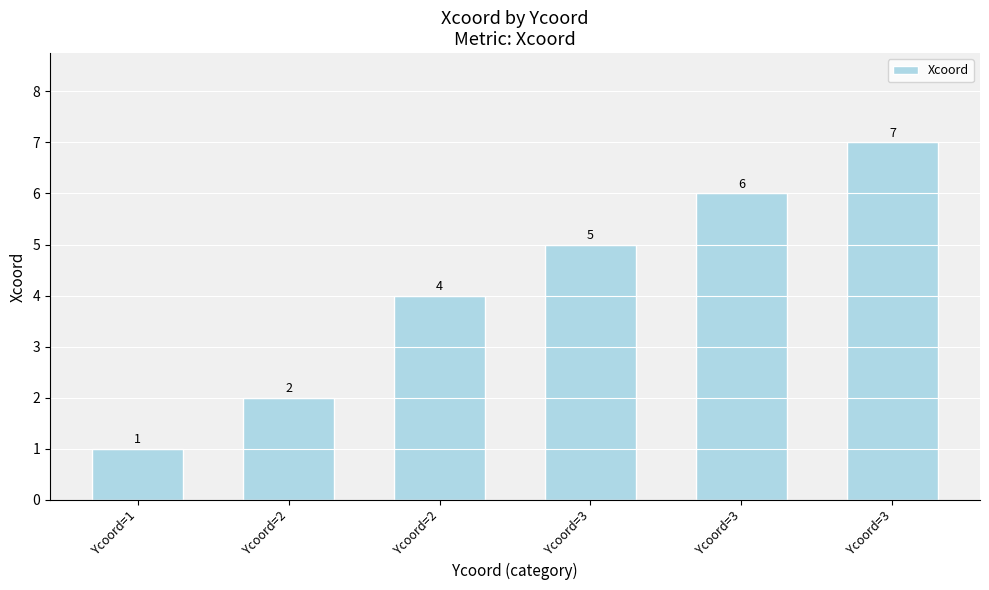

What is the sum of the values at Ycoord=2 and Ycoord=3?

10